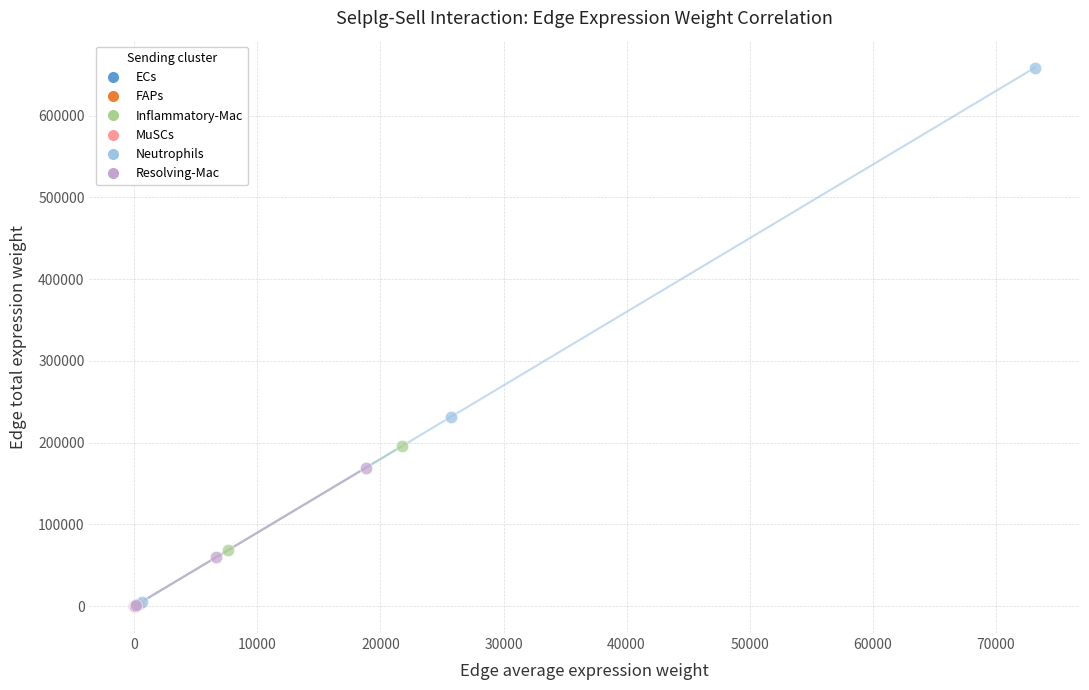

Which series contains the highest Y value?

Neutrophils